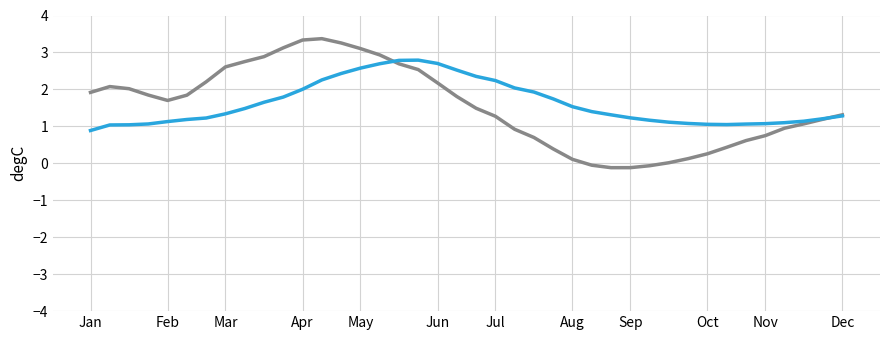

What is the greatest value displayed?

3.4